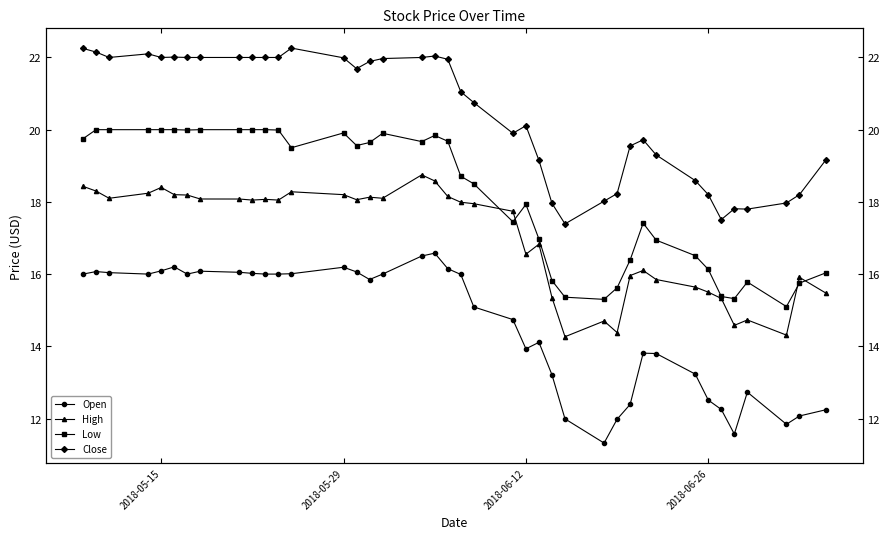

Is the value of Open at 5 greater than the value of Low at 23?

No